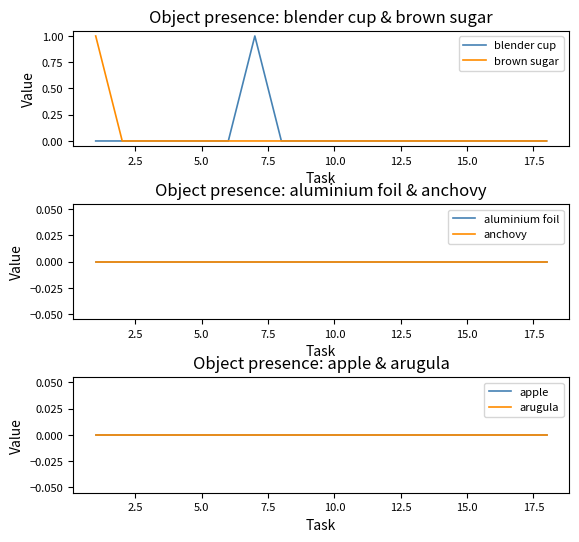

How many distinct data groups are displayed?

6